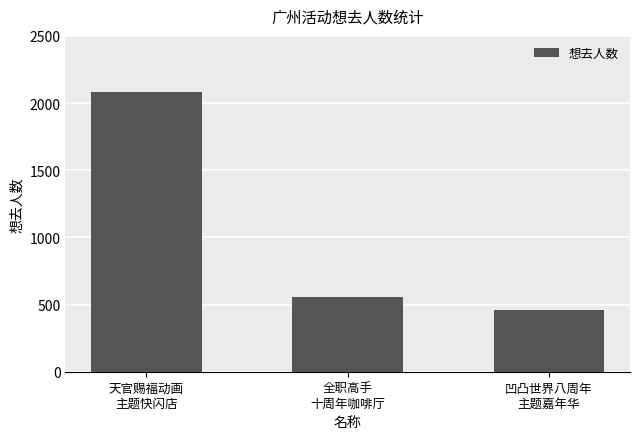

What is the change in value from 天官赐福动画
主题快闪店 to 全职高手
十周年咖啡厅?

-1525